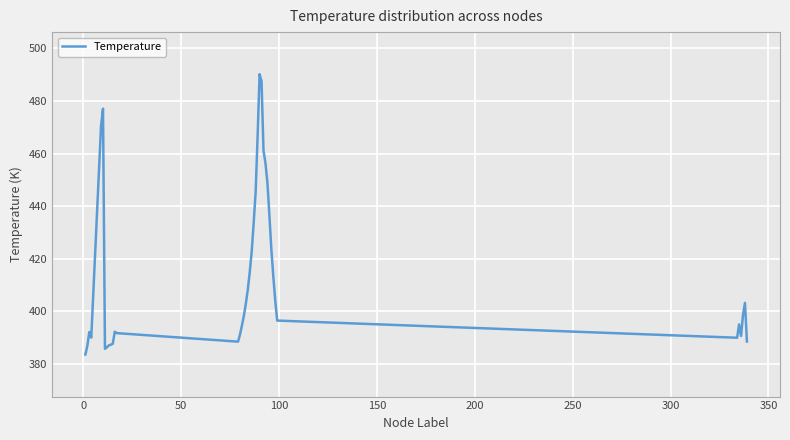

What is the difference between the maximum and minimum values?

106.6